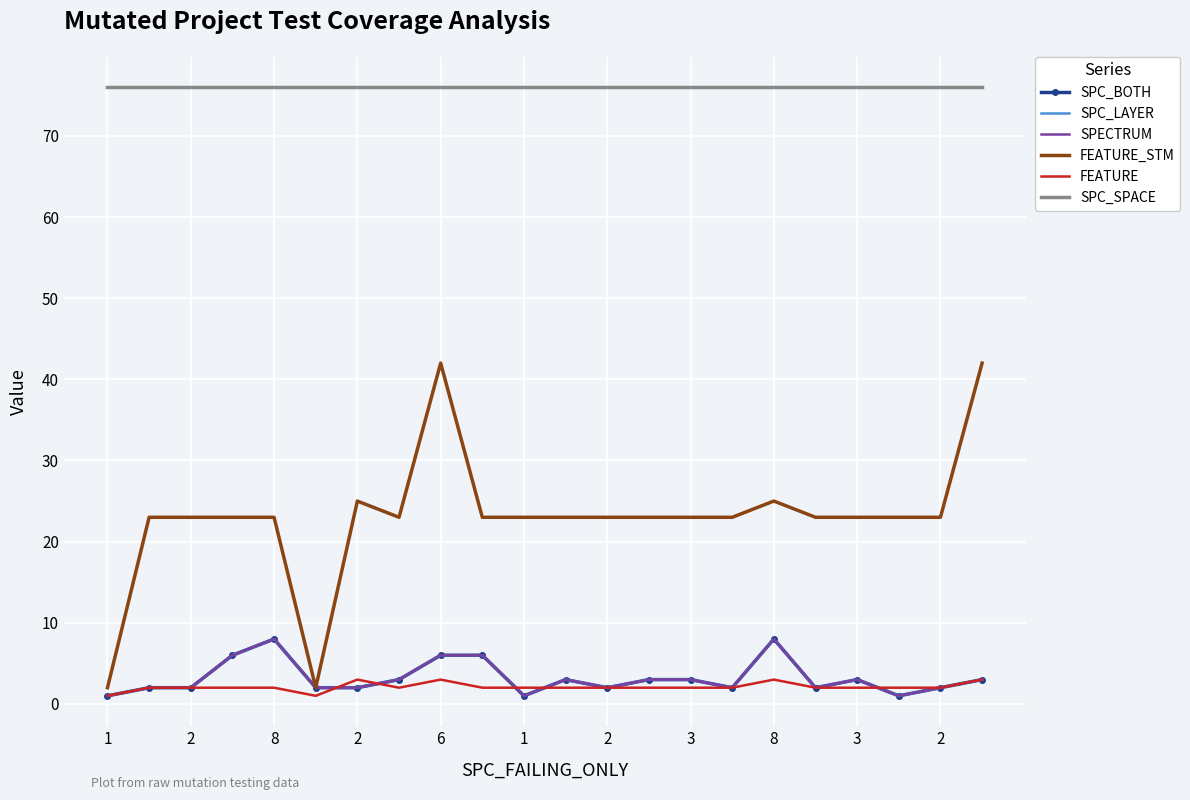

What is the difference between the second highest and second lowest values in the FEATURE_STM series?

40